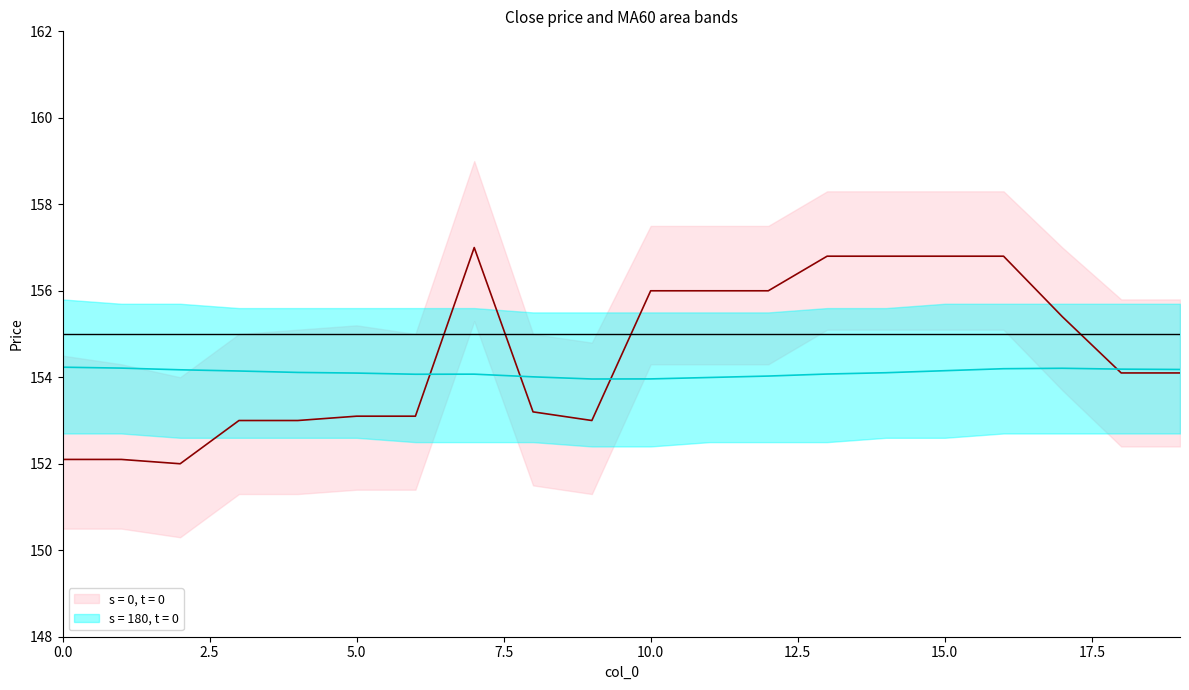

True or false: MA60_lower has more than 0 points higher than both neighbors.

False